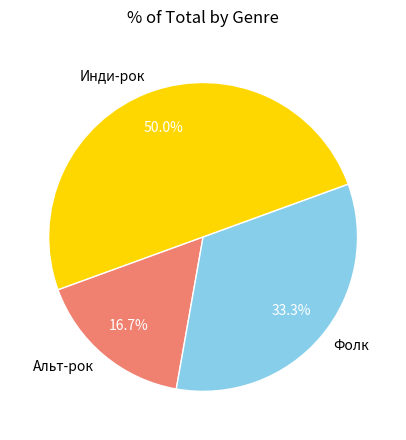

The Фолк slice represents 33% of the pie. True or false?

True